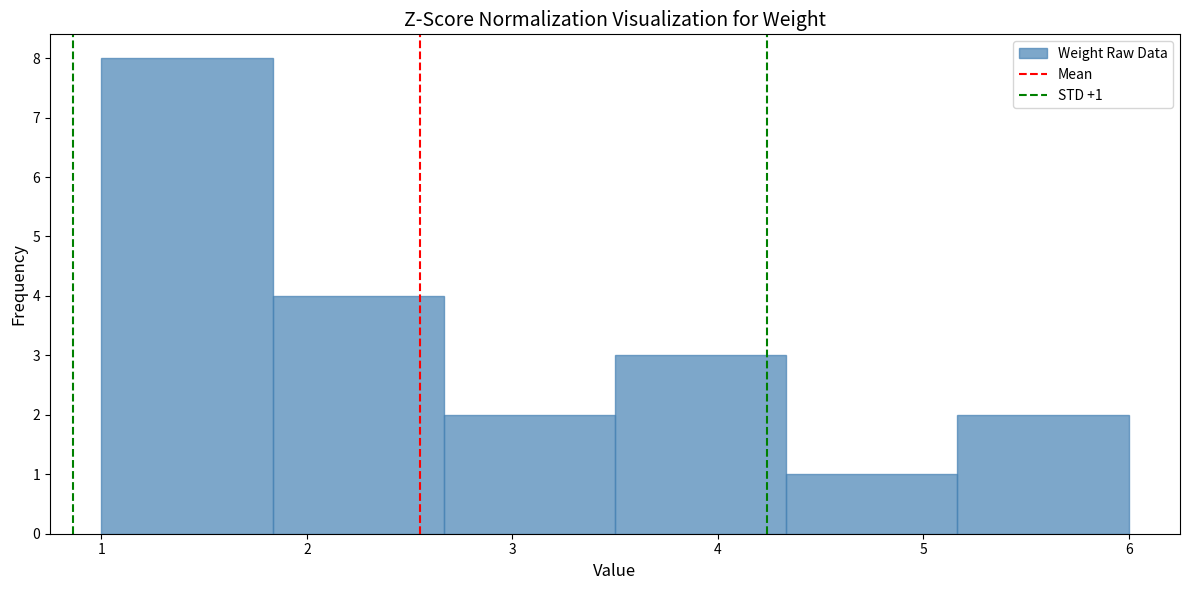

Over which range of the x-axis is the bar tallest?

1.0 to 1.8